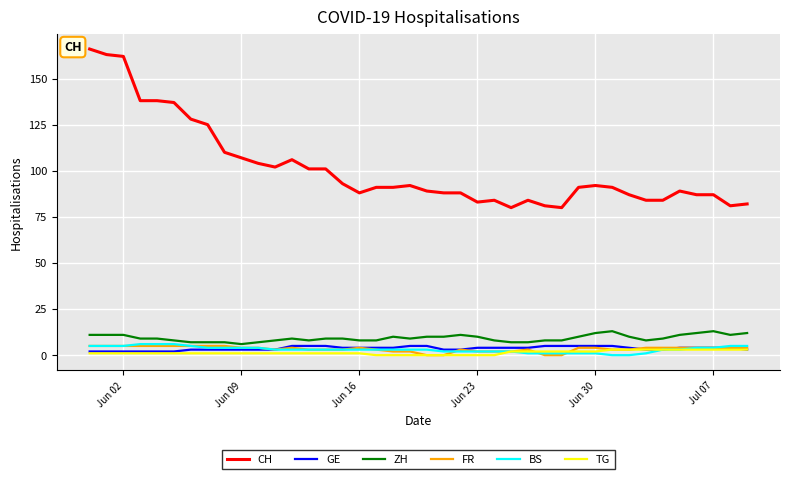

Which series has the widest spread of values?

CH